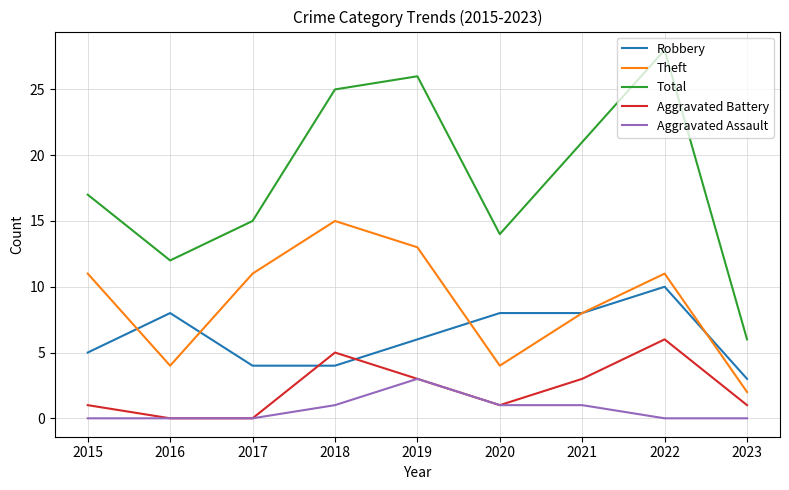

What is the average value of the Theft series?

9